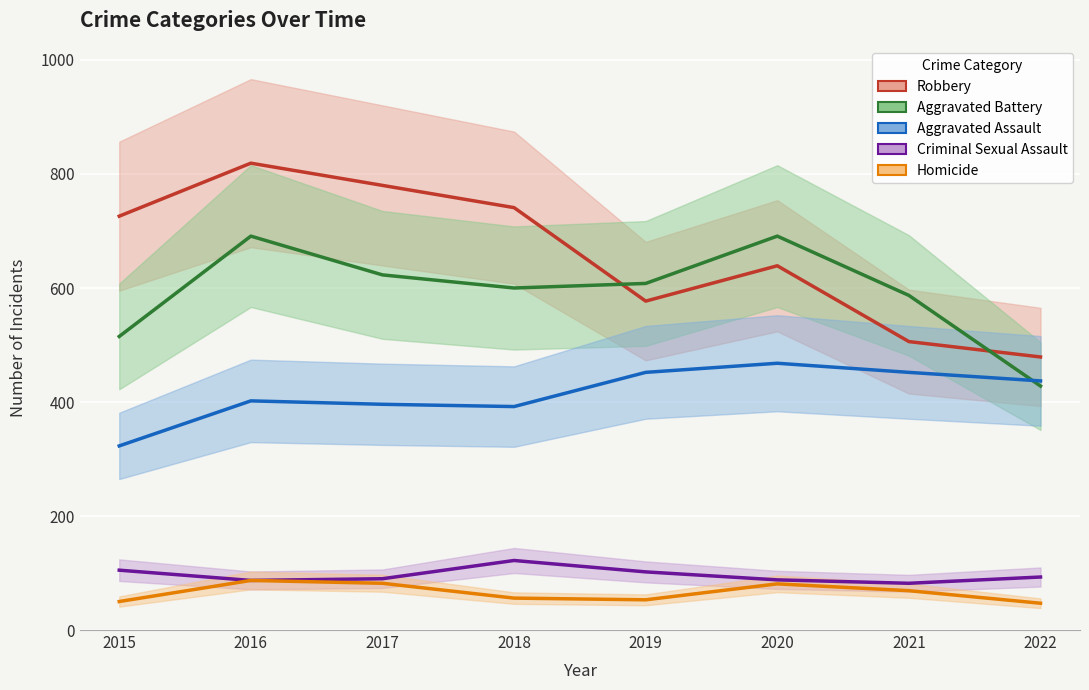

Which series has the largest total across all categories?

Robbery